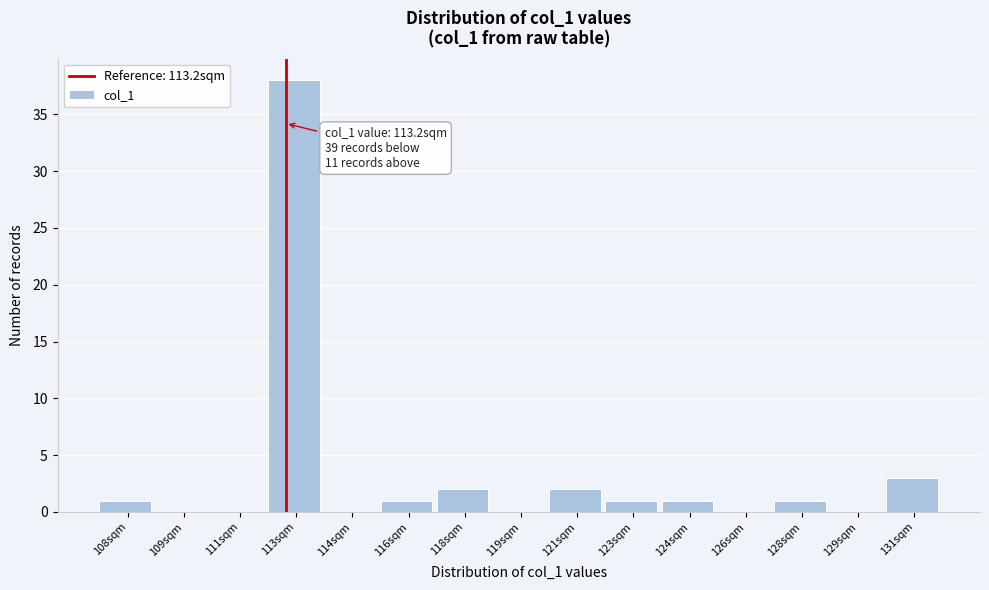

Reading left to right, transcribe all the data shown in this chart.

108sqm=1	109sqm=0	111sqm=0	113sqm=38	114sqm=0	116sqm=1	118sqm=2	119sqm=0	121sqm=2	123sqm=1	124sqm=1	126sqm=0	128sqm=1	129sqm=0	131sqm=3